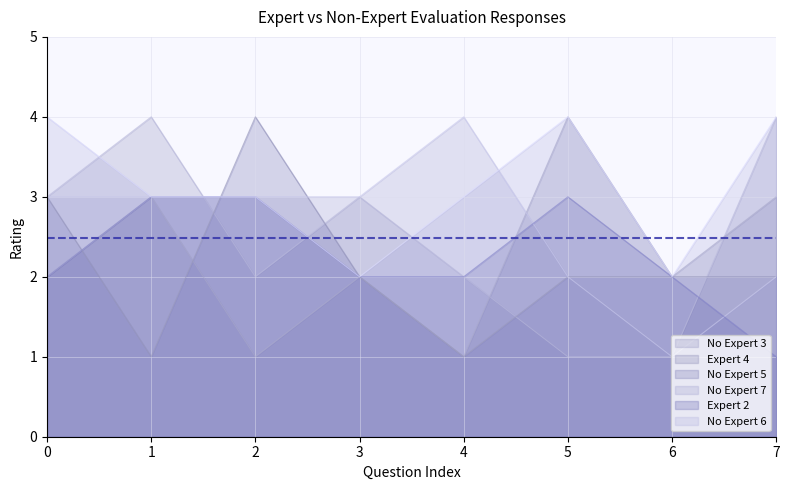

What is the difference between the highest and lowest values at 0?

2